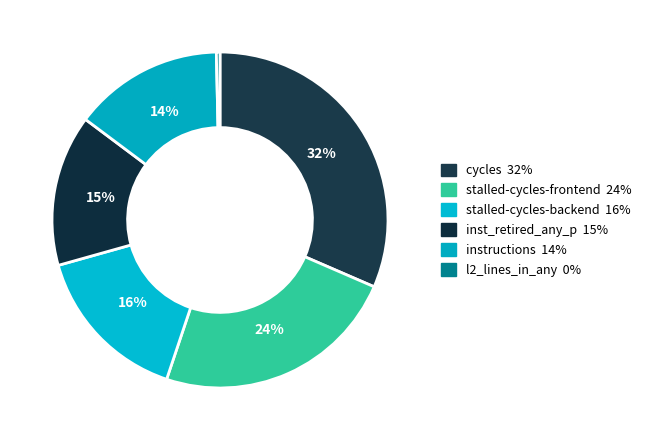

Which category has the biggest portion of the pie?

cycles